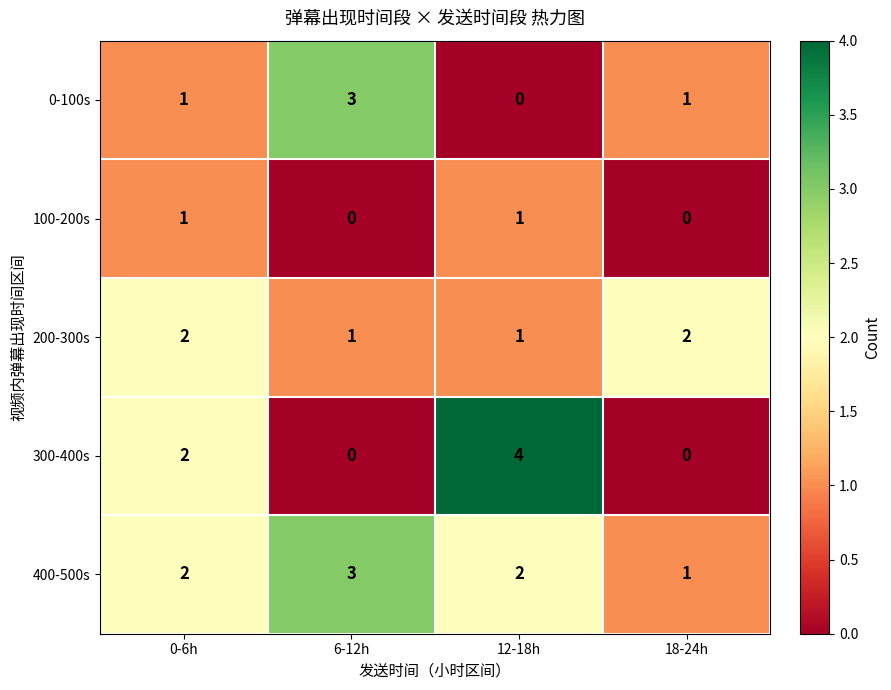

Which series has the largest range (max minus min)?

300-400s